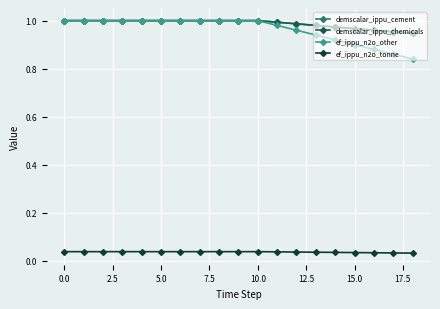

True or false: ef_ippu_n2o_other and demscalar_ippu_chemicals cross at least once.

False